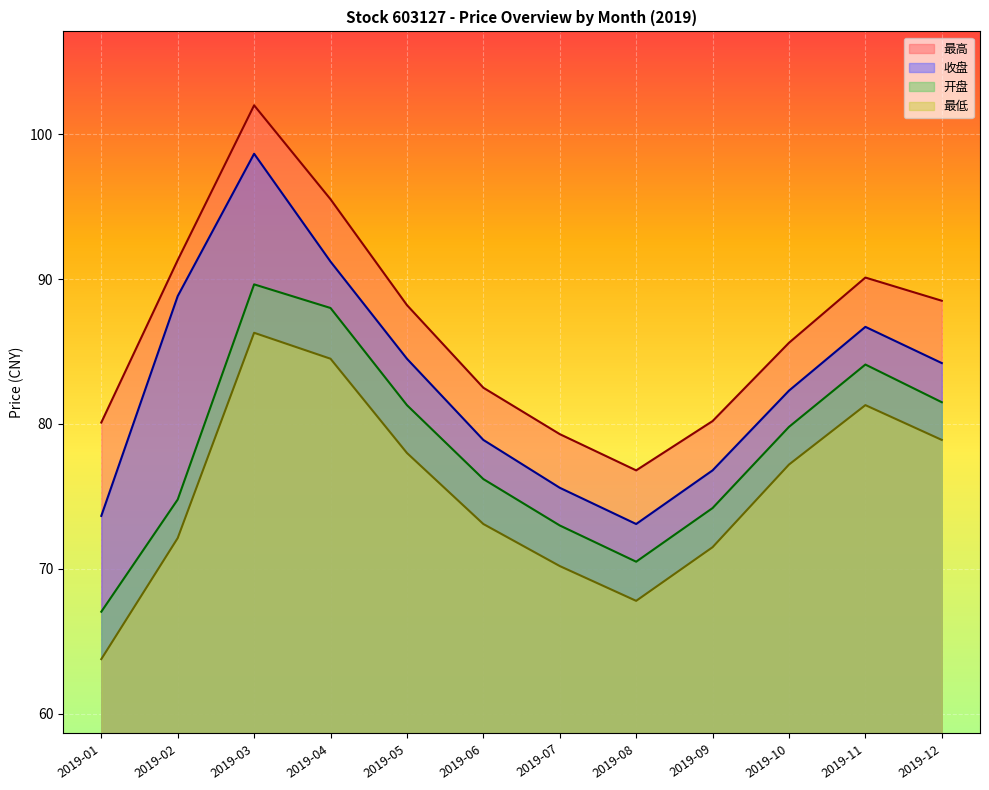

At which label does 最低 first exceed 77?

2019-03